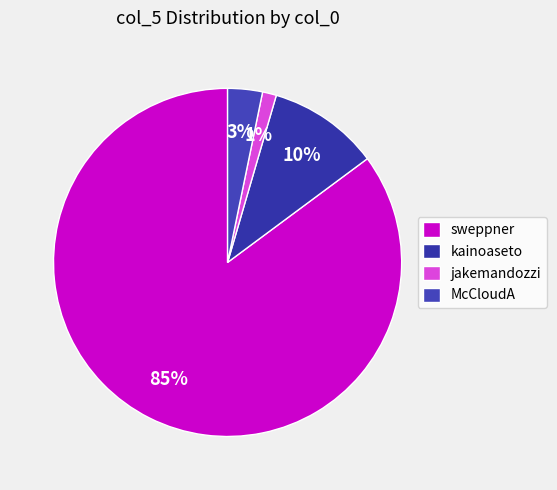

Which category accounts for the majority?

sweppner